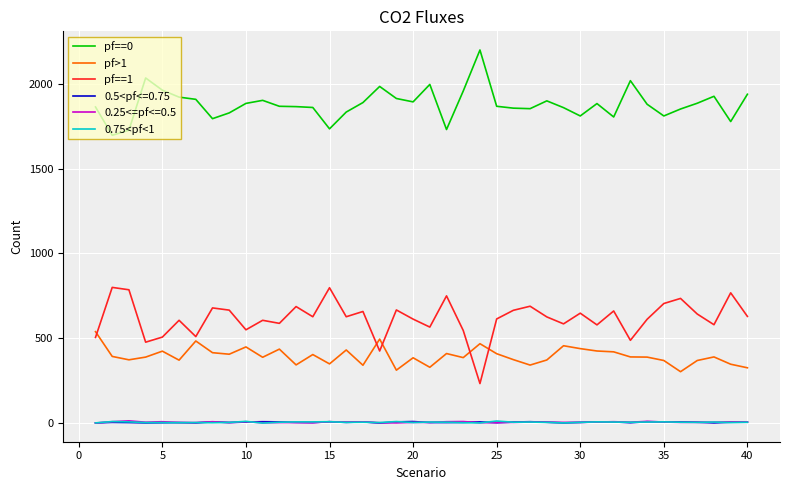

True or false: pf==1 and pf==0 cross at least once.

False